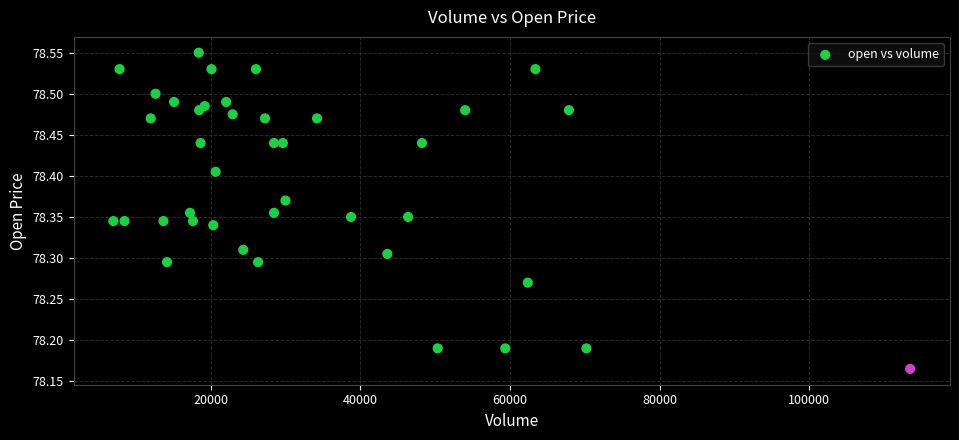

What is the range of X values (max minus min)?

106490.0